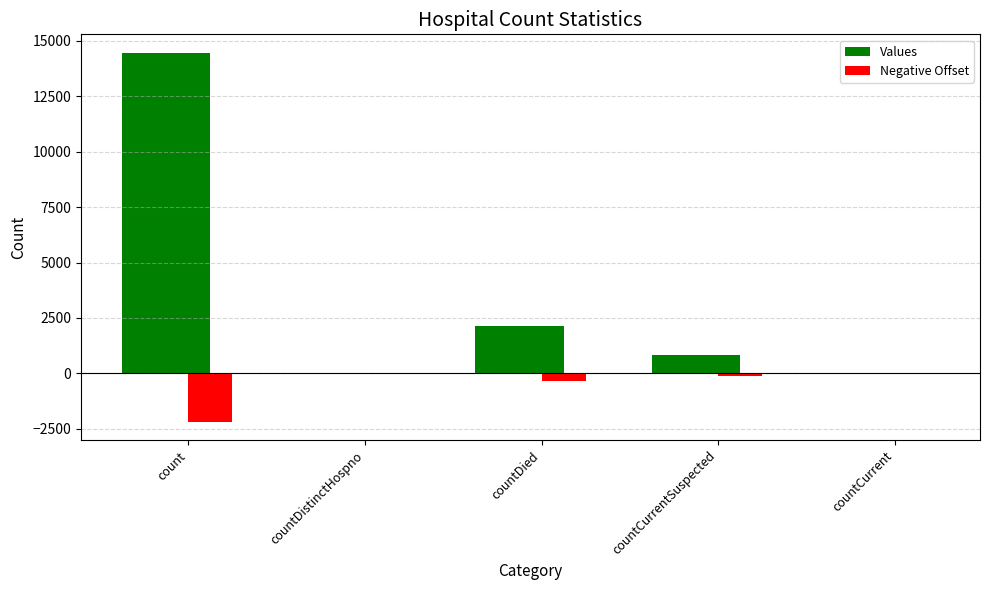

How many groups of bars are there?

5